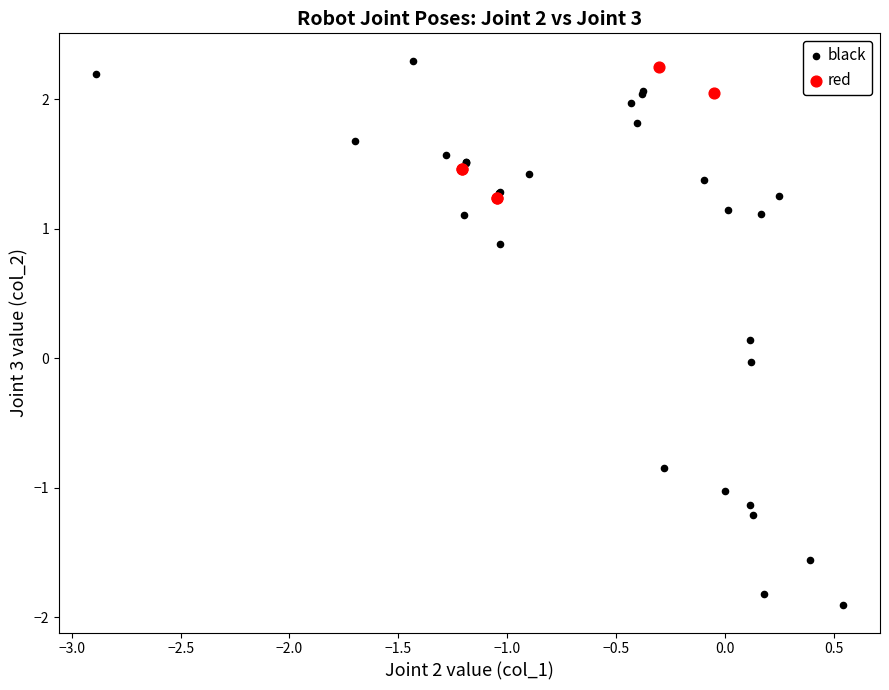

Which series has the widest spread of Y values?

black